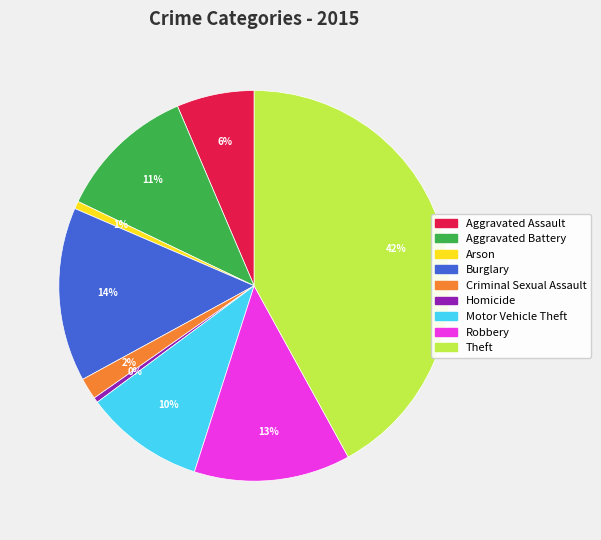

Between Arson and Burglary, which is larger?

Burglary